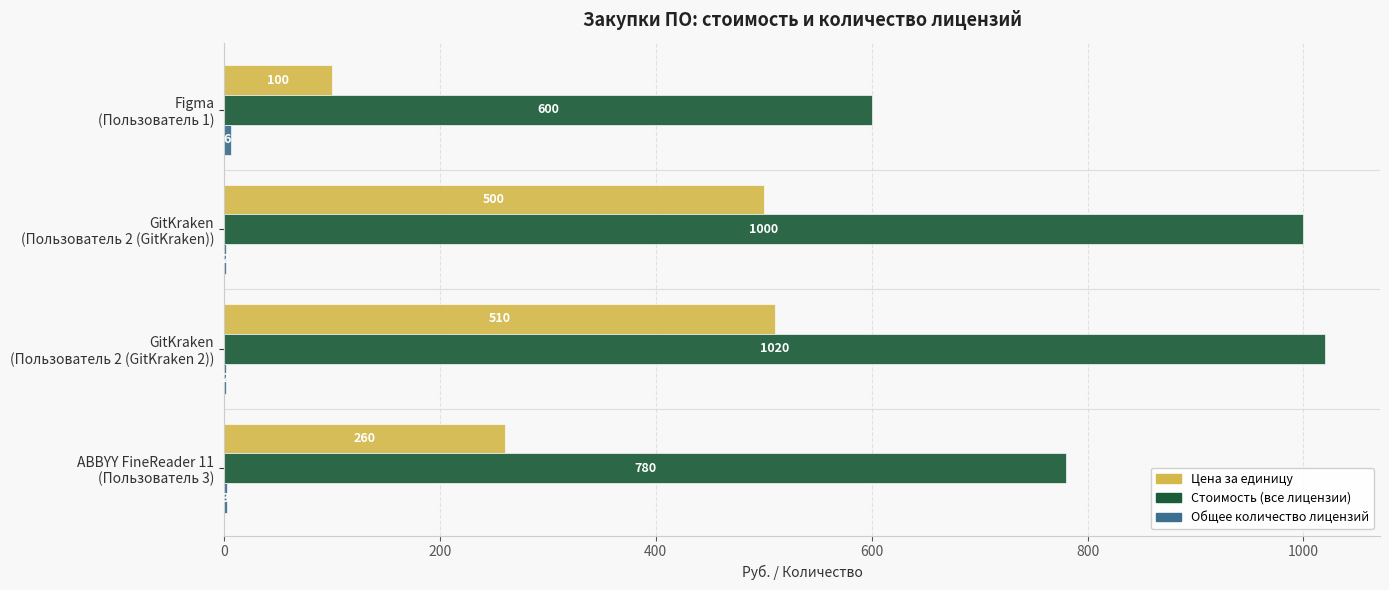

What is the greatest value displayed?

1020